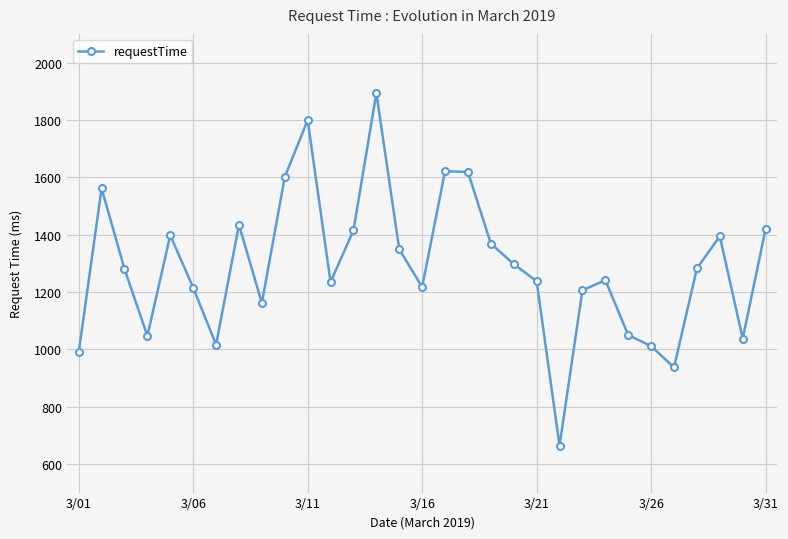

What is the difference between the second highest and minimum values?

1135.9